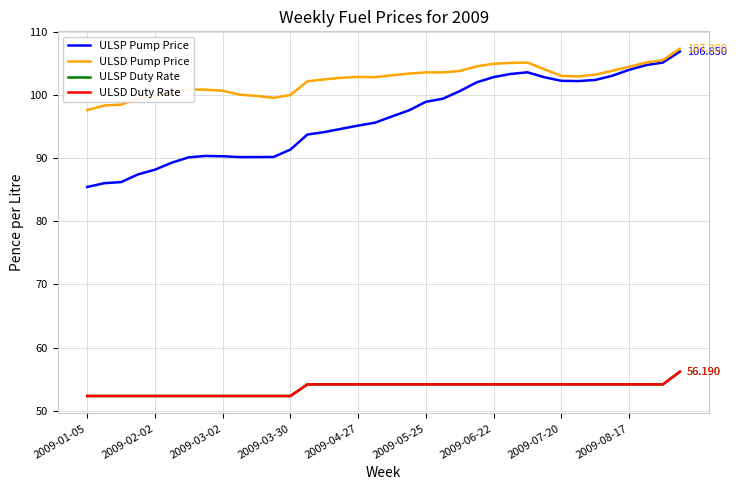

How many lines are shown in the chart?

4